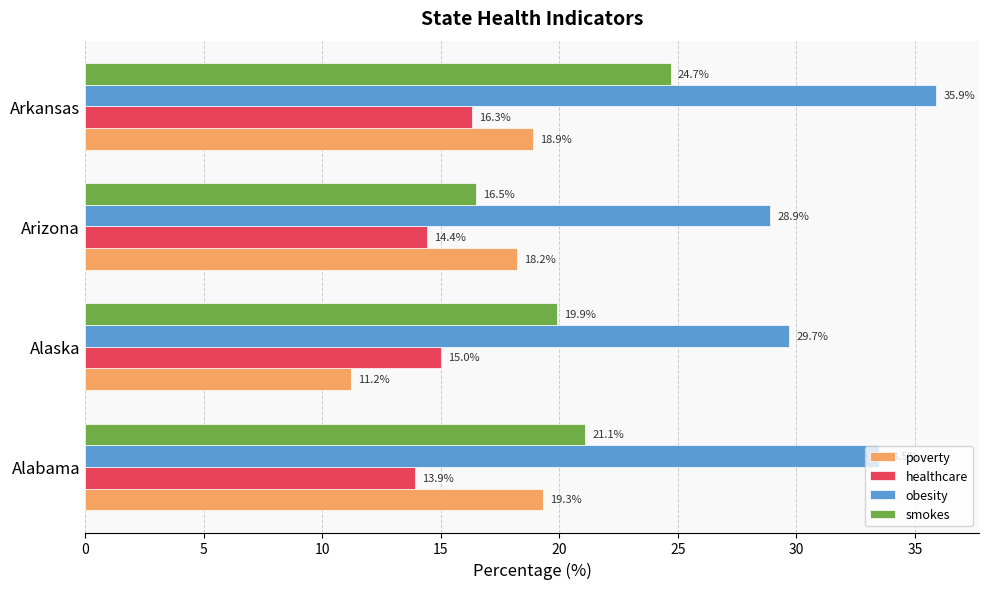

Which series has the largest range (max minus min)?

smokes